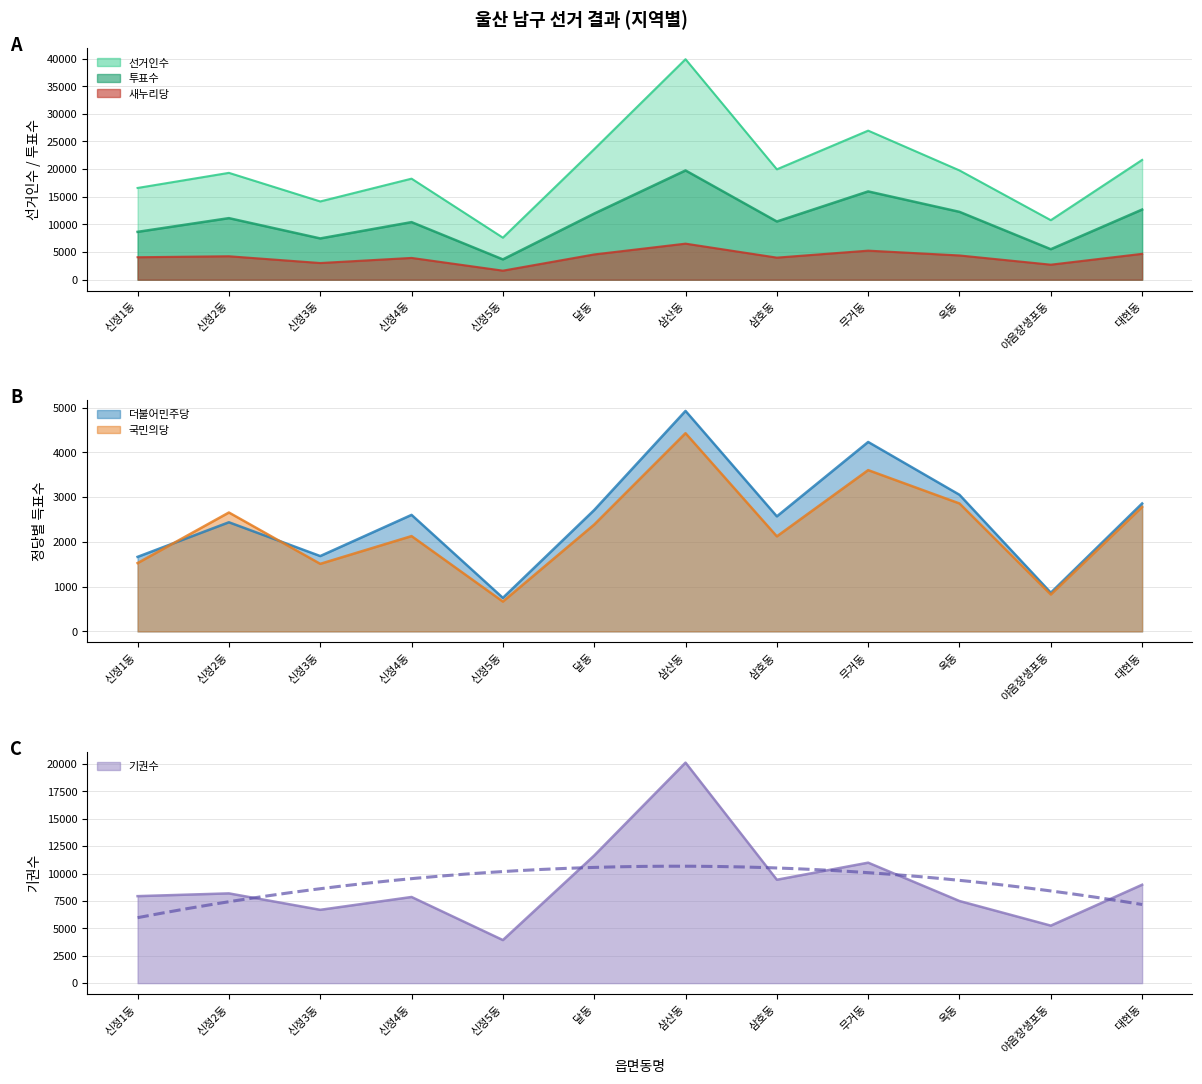

What is the sum of all 투표수 values?

130052